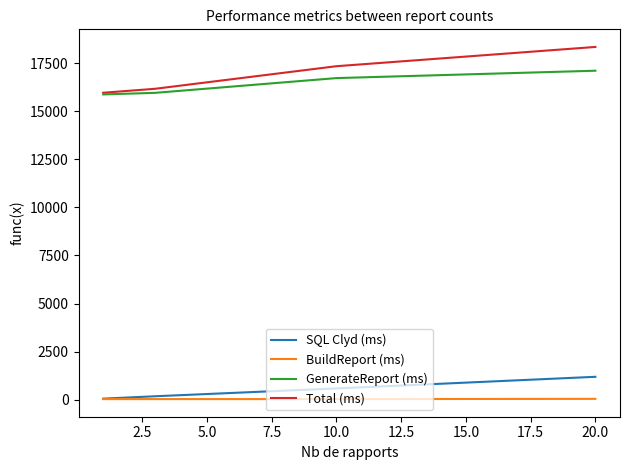

What is the difference between the maximum and minimum values in the BuildReport (ms) series?

14